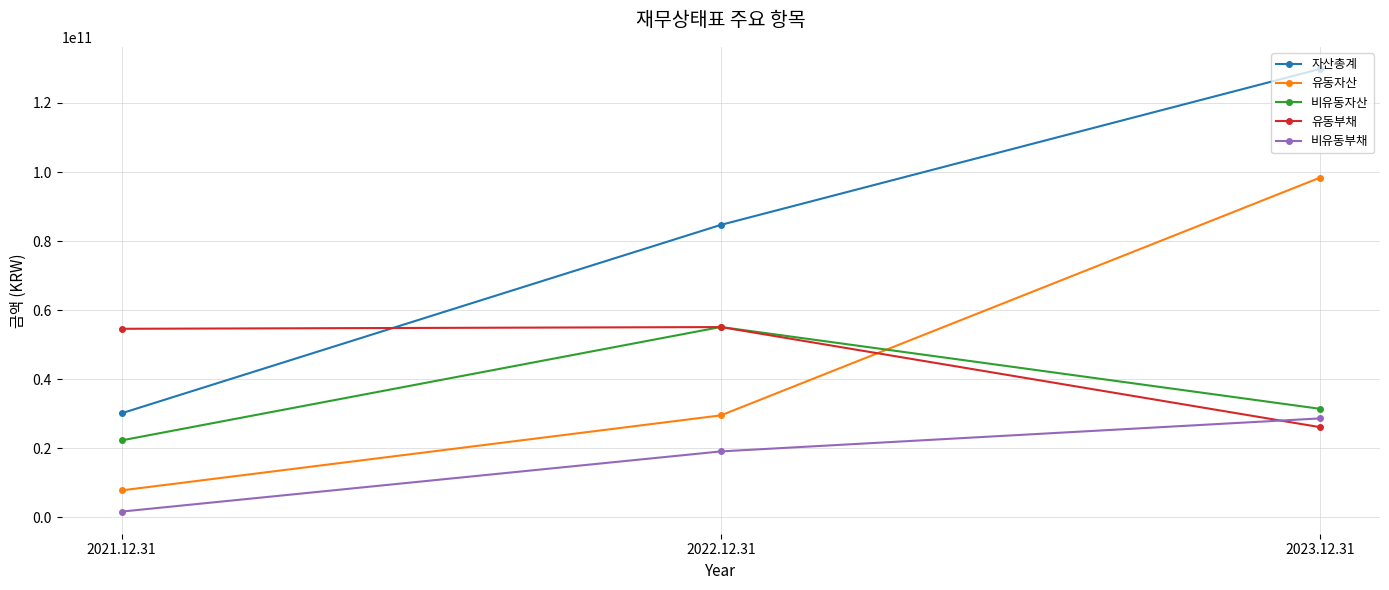

What is the value of the 비유동부채 point at the 3rd from the left?

28687529531